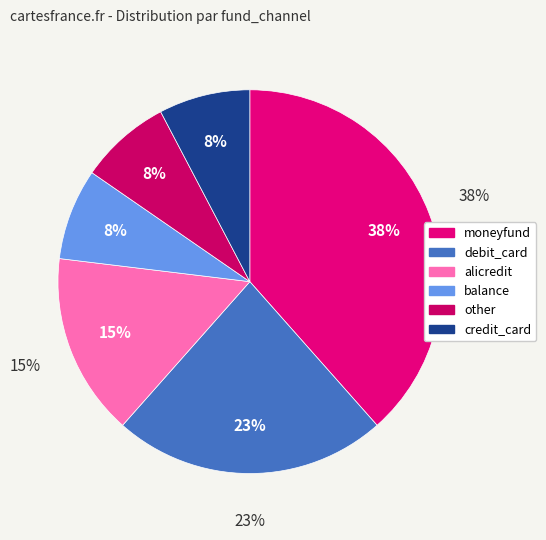

How many slices are in this pie chart?

6